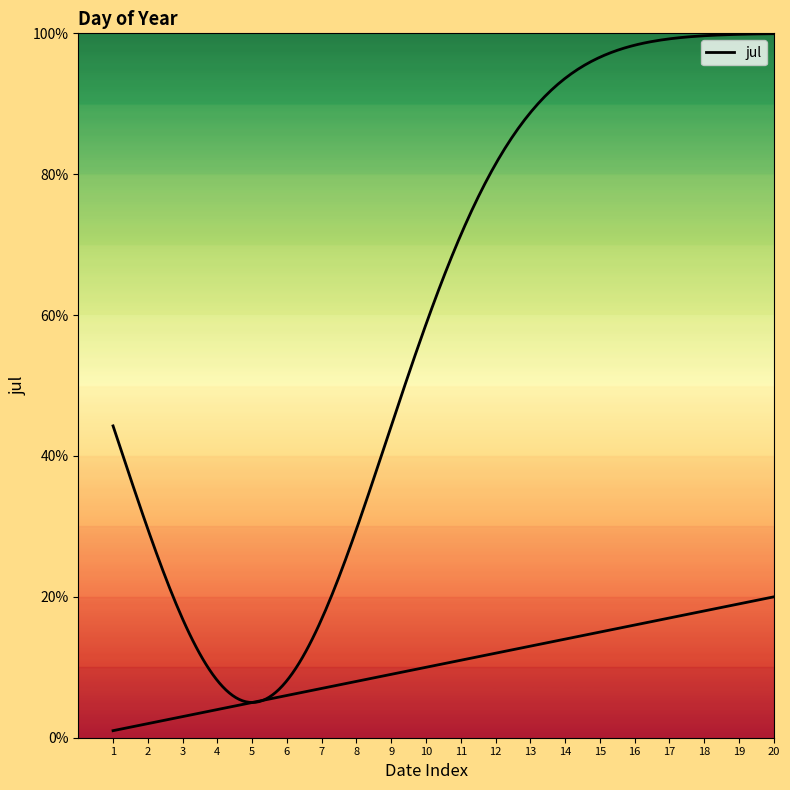

Reading right to left, list all the values displayed in this chart.

20	19	18	17	16	15	14	13	12	11	10	9	8	7	6	5	4	3	2	1